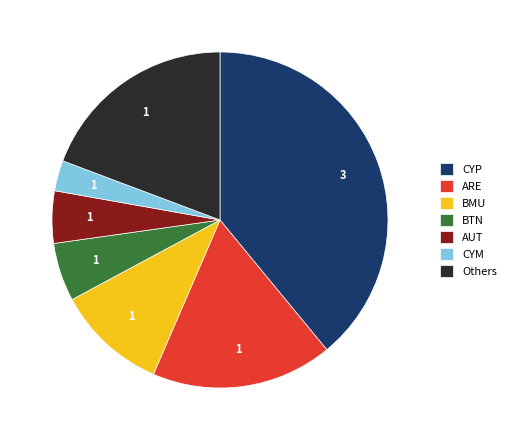

How many slices are in this pie chart?

7